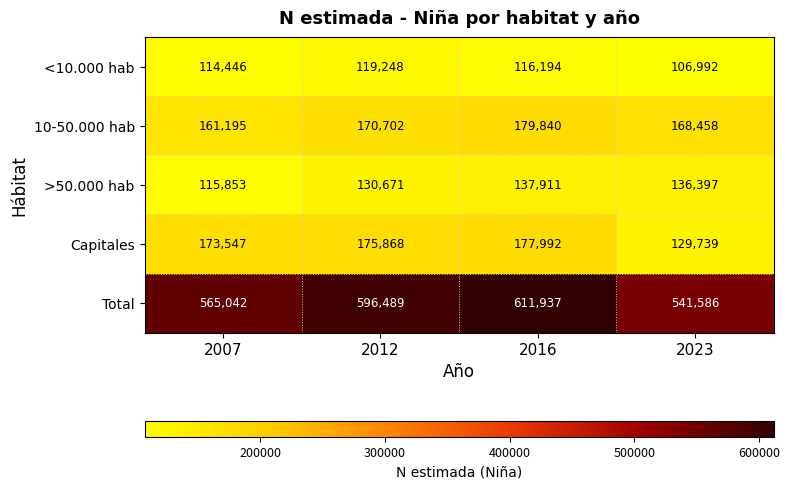

What is the difference between the second highest and minimum values in the Capitales series?

46129